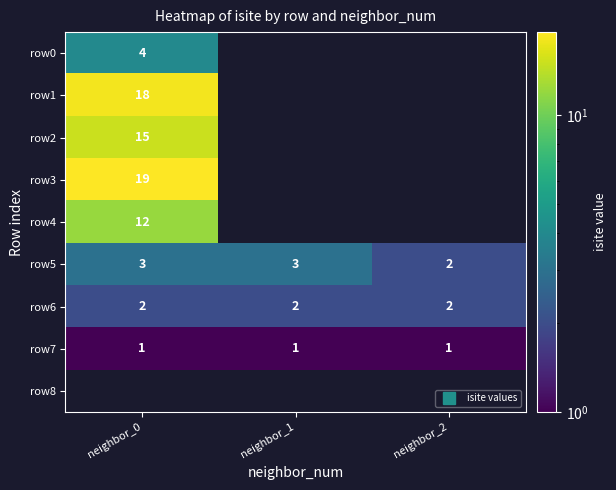

Which series changed the most between neighbor_1 and neighbor_2?

row5